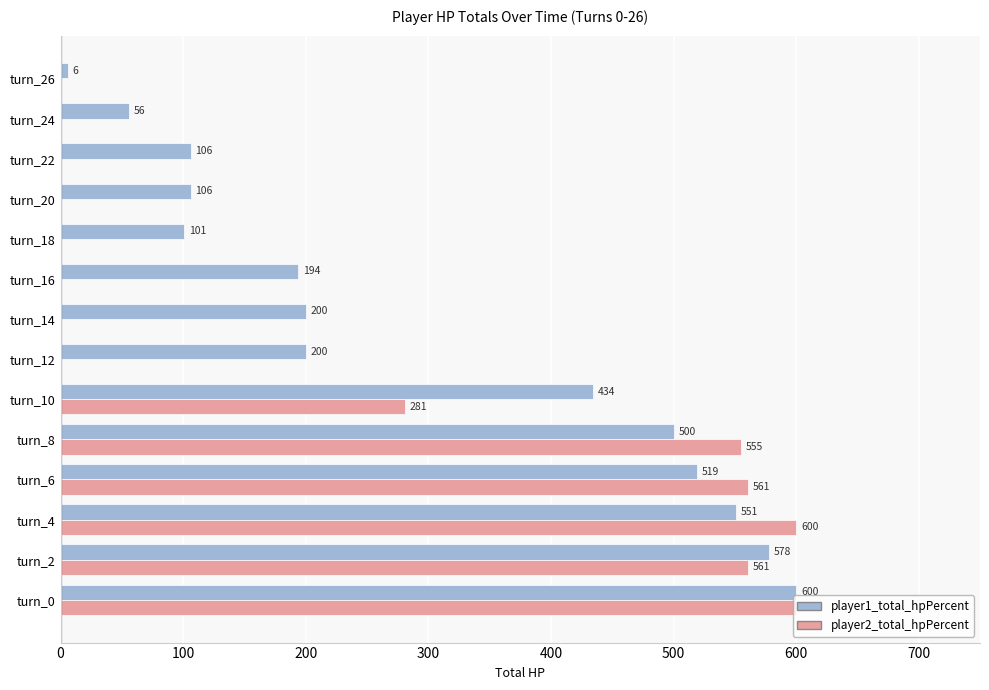

Is the value of player2_total_hpPercent at turn_24 greater than the value of player1_total_hpPercent at turn_10?

No